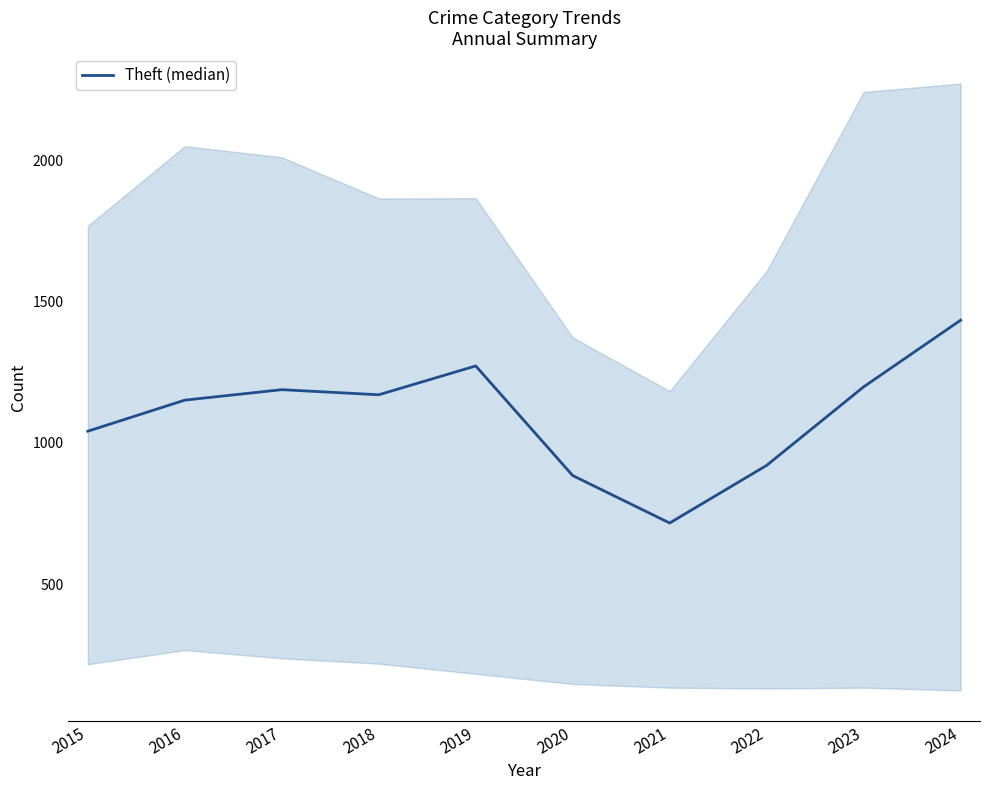

Which has a higher value, 2023 or 2024?

2024